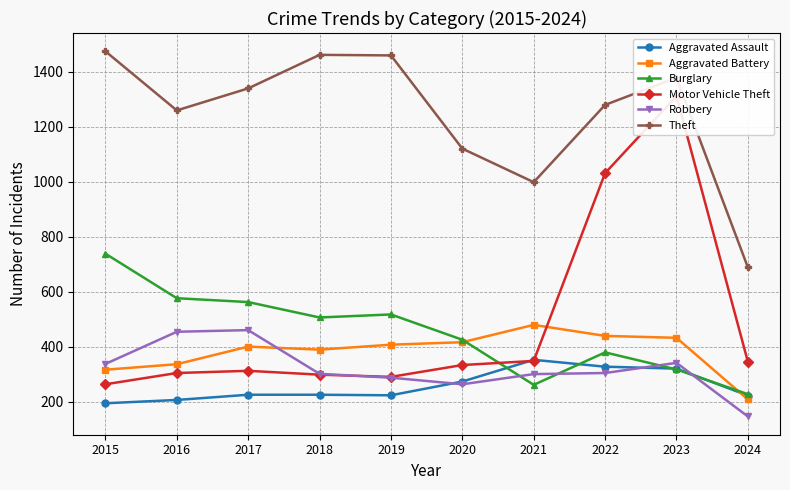

What is the sum of all Motor Vehicle Theft values?

4835